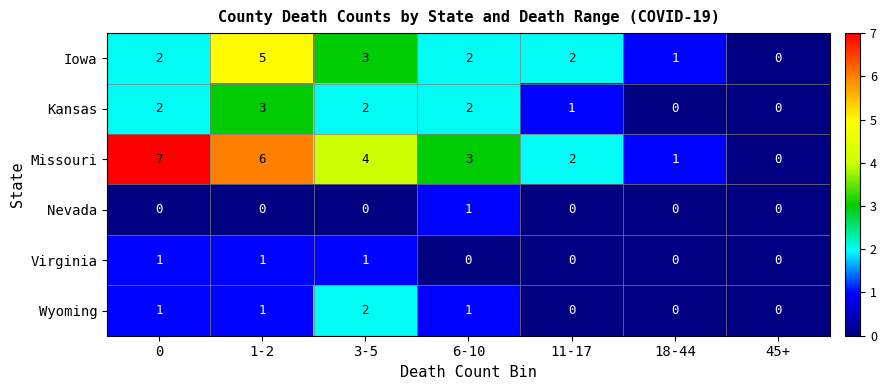

List the labels in order of Missouri value, largest first.

0, 1-2, 3-5, 6-10, 11-17, 18-44, 45+